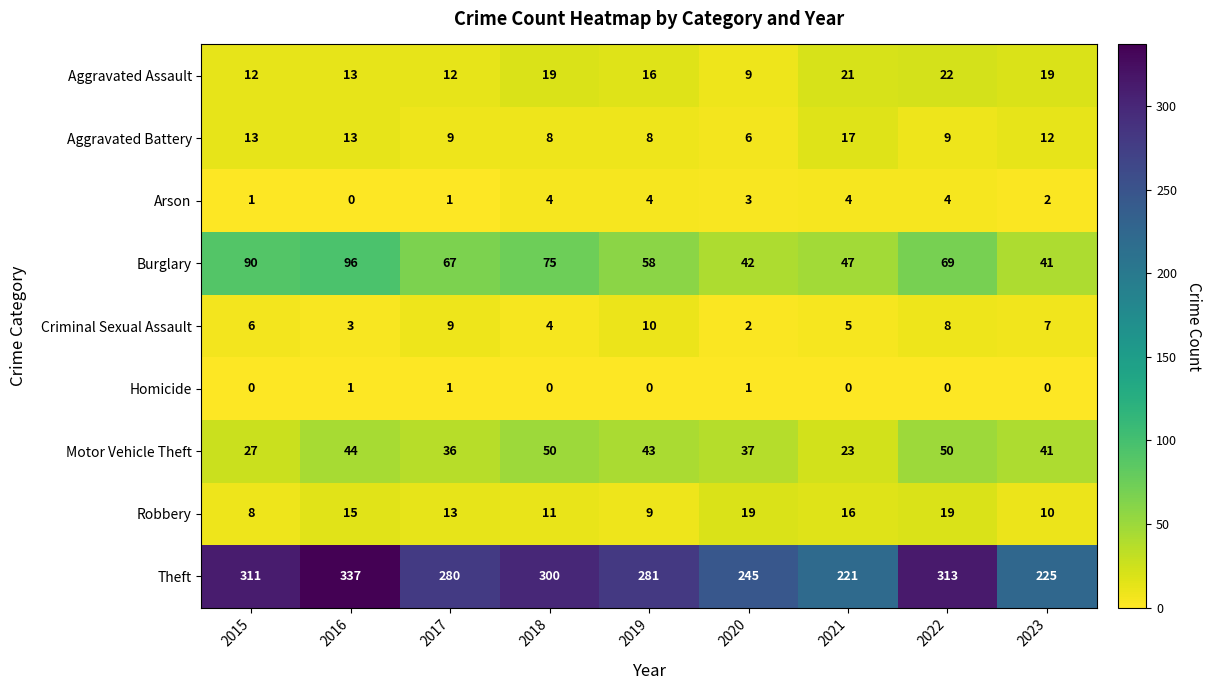

At which label does Criminal Sexual Assault reach its minimum?

2020